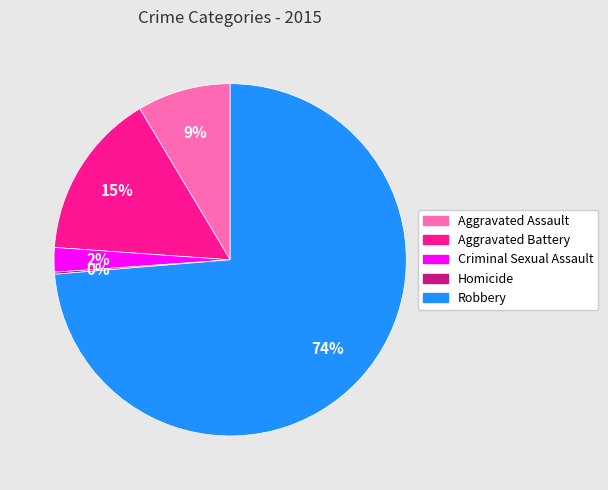

The Aggravated Battery slice represents 5% of the pie. True or false?

False